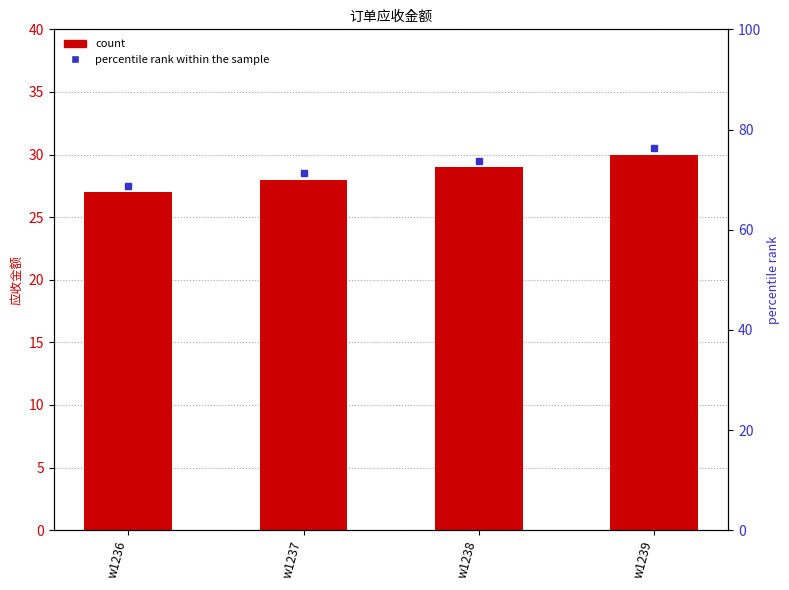

Read the value at w1238.

29